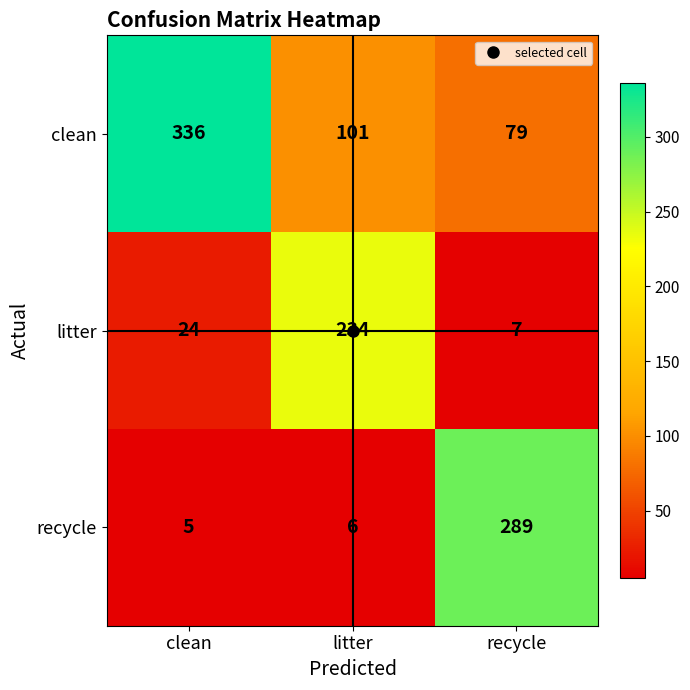

What is the difference between the maximum and minimum values in the clean series?

257